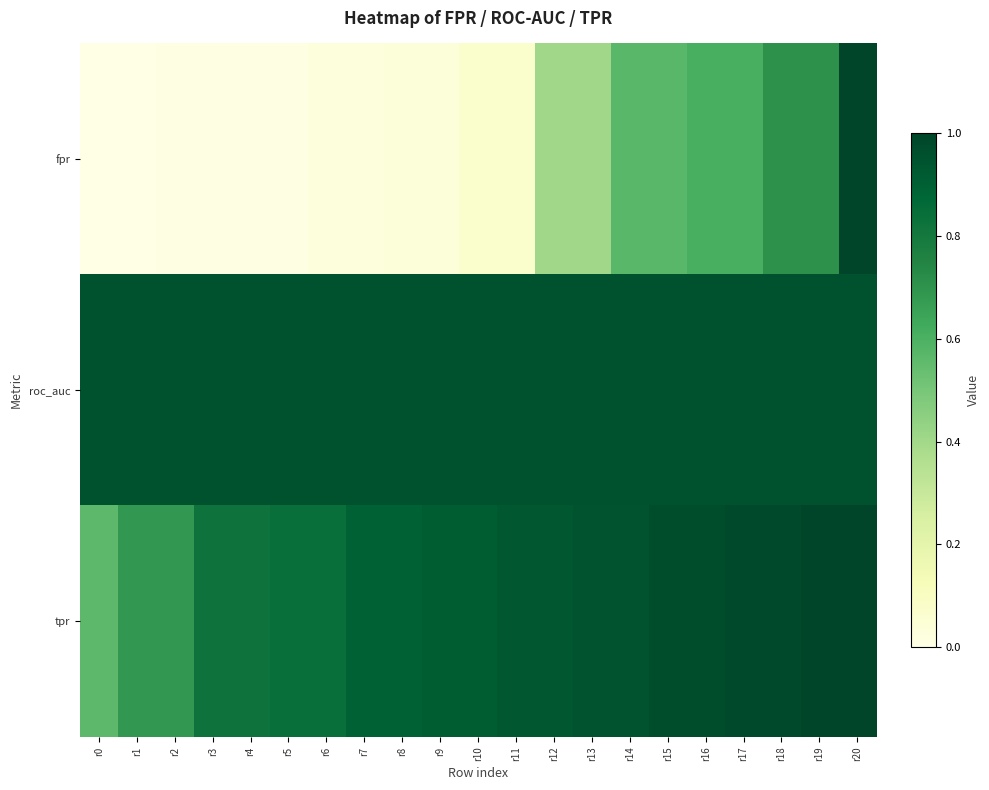

Reading left to right, extract all data points from this chart.

fpr: r0=0.0	r1=0.0	r2=0.0	r3=0.0	r4=0.0	r5=0.0	r6=0.0	r7=0.0	r8=0.0	r9=0.0	r10=0.1	r11=0.1	r12=0.4	r13=0.4	r14=0.6	r15=0.6	r16=0.6	r17=0.6	r18=0.7	r19=0.7	r20=1.0
roc_auc: r0=1.0	r1=1.0	r2=1.0	r3=1.0	r4=1.0	r5=1.0	r6=1.0	r7=1.0	r8=1.0	r9=1.0	r10=1.0	r11=1.0	r12=1.0	r13=1.0	r14=1.0	r15=1.0	r16=1.0	r17=1.0	r18=1.0	r19=1.0	r20=1.0
tpr: r0=0.6	r1=0.7	r2=0.7	r3=0.8	r4=0.8	r5=0.8	r6=0.8	r7=0.9	r8=0.9	r9=0.9	r10=0.9	r11=0.9	r12=0.9	r13=0.9	r14=0.9	r15=1.0	r16=1.0	r17=1.0	r18=1.0	r19=1.0	r20=1.0